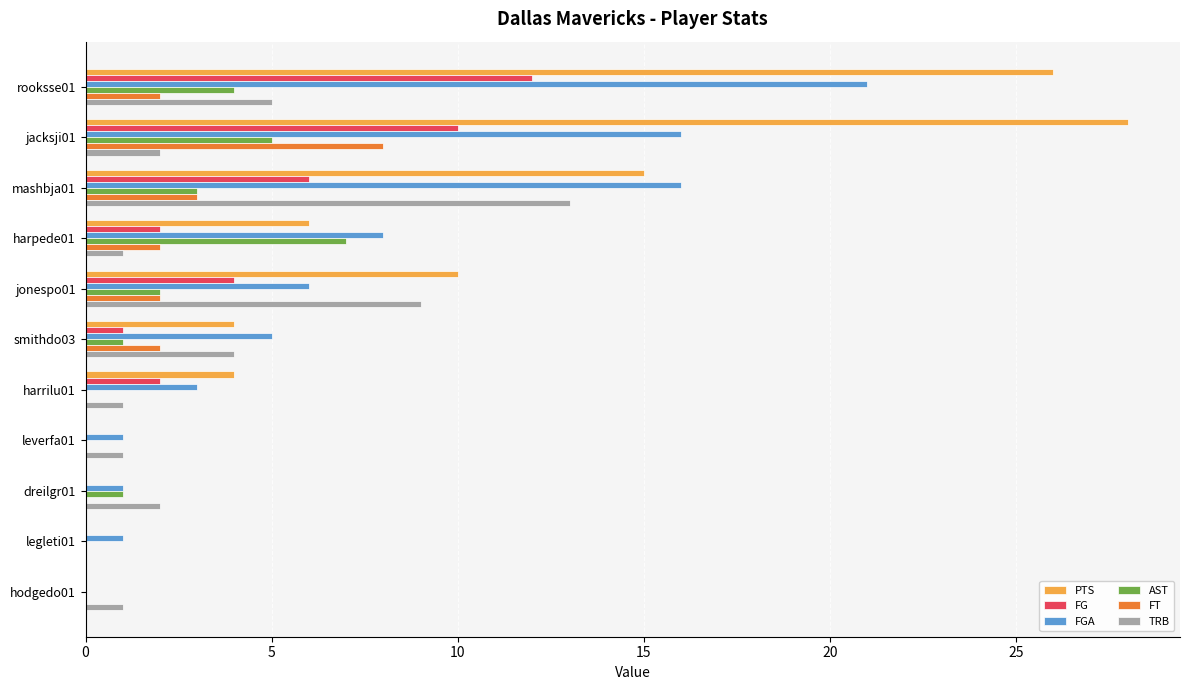

Is the value of TRB at dreilgr01 greater than the value of AST at harrilu01?

Yes